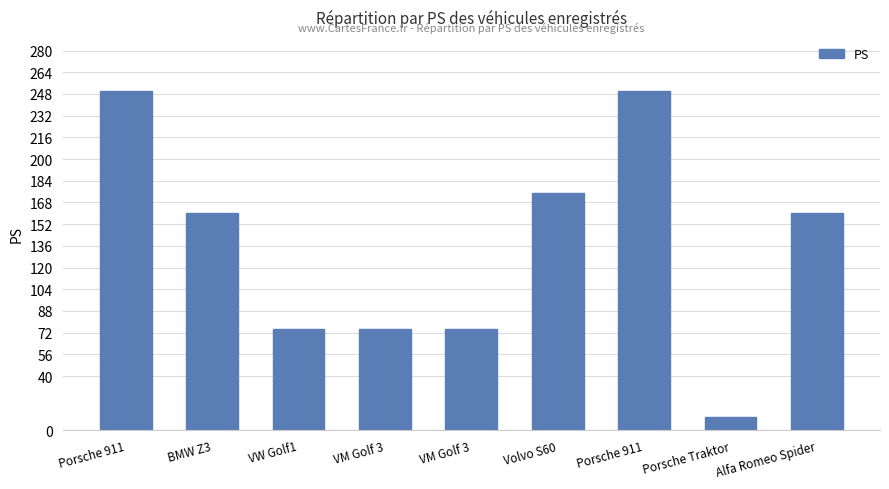

Does the chart contain any negative values?

No